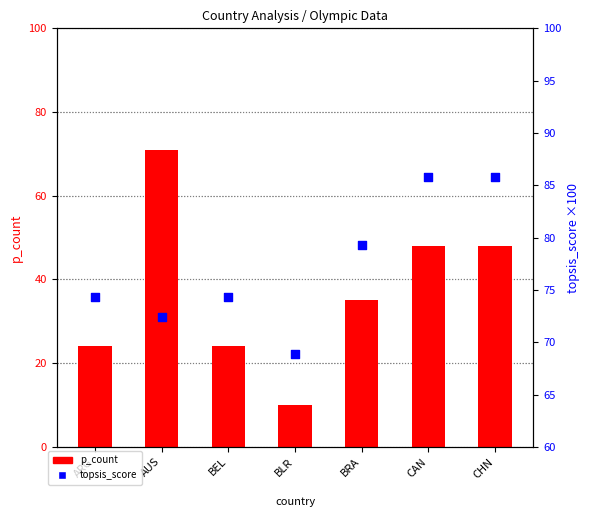

Which series reaches the maximum Y coordinate?

topsis_score